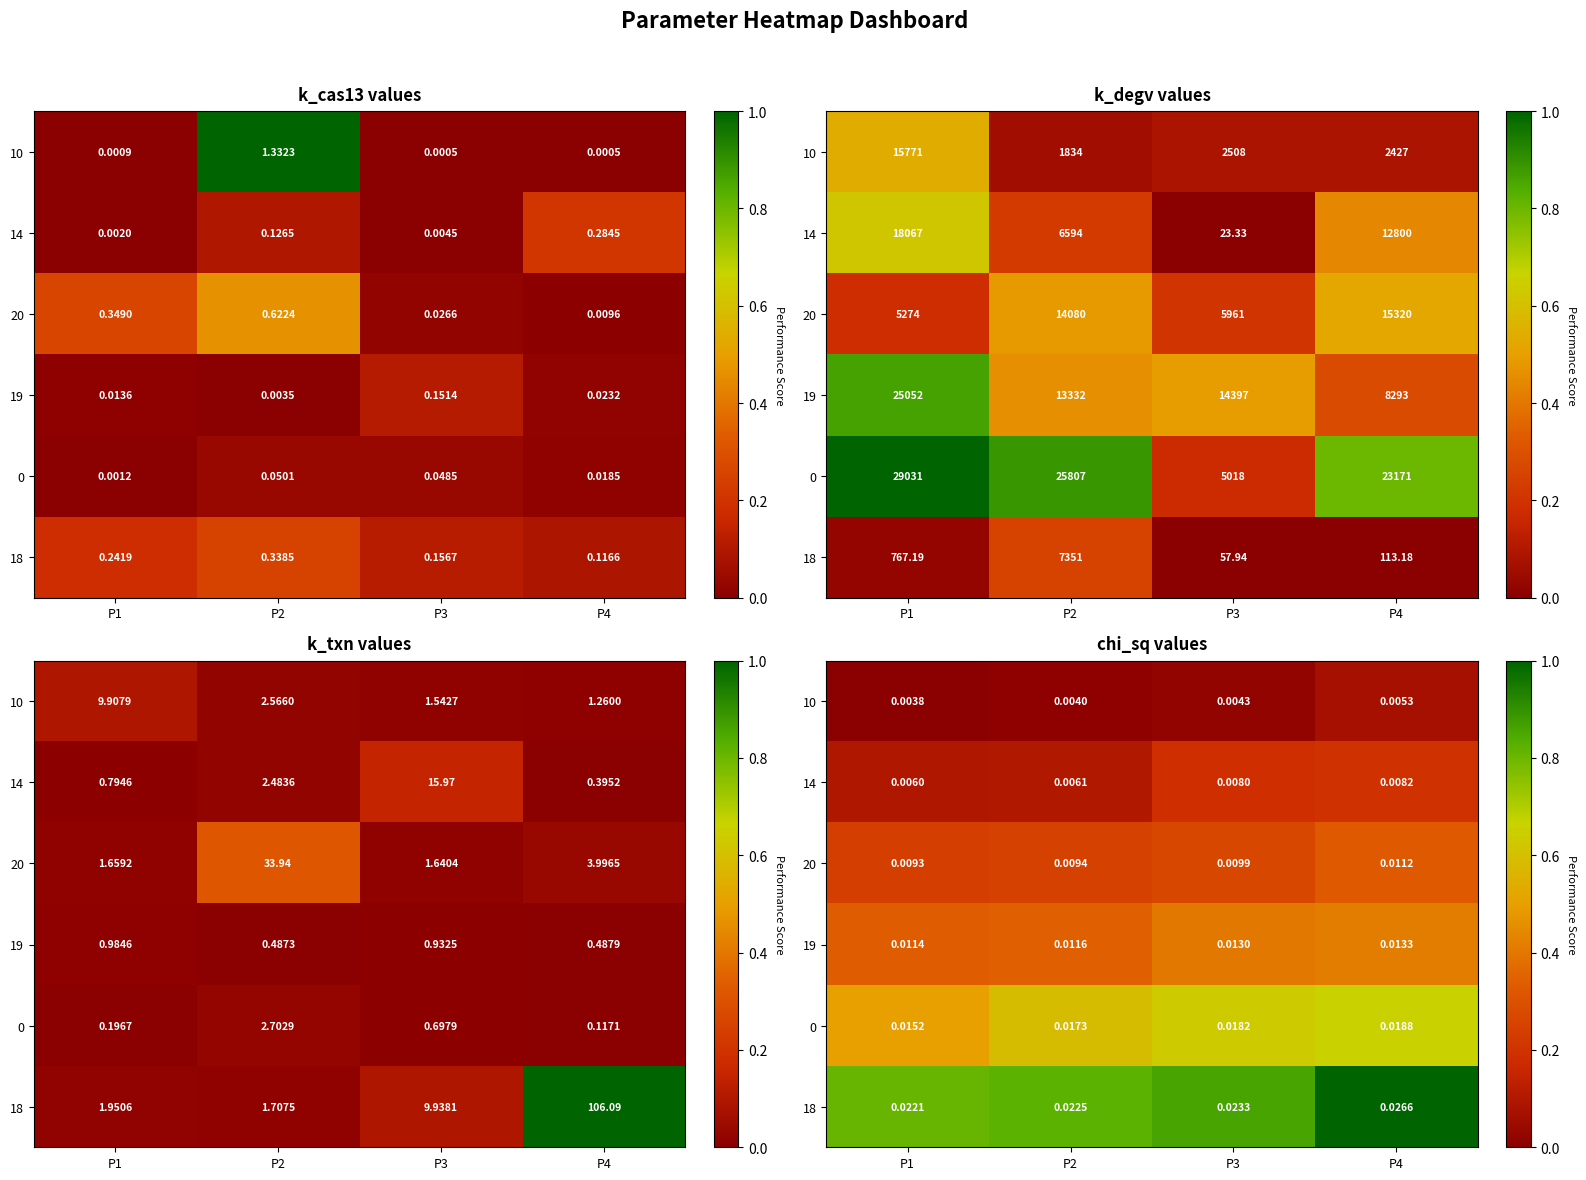

List the series in order of their peak value, highest first.

18, 0, 19, 20, 14, 10